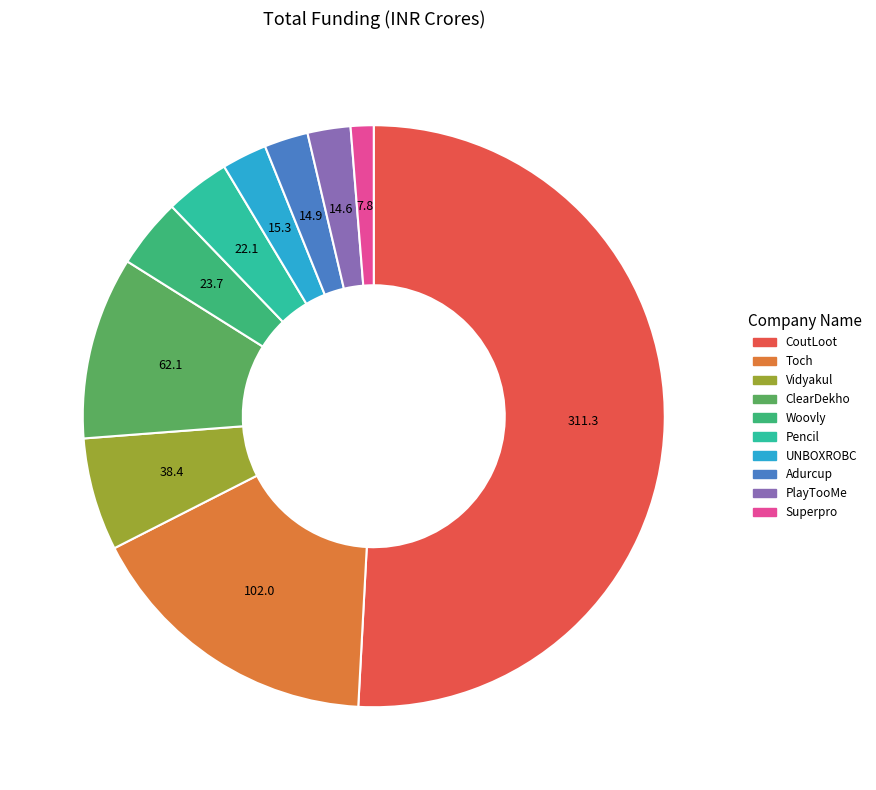

True or false: Vidyakul accounts for 6% of the total.

True